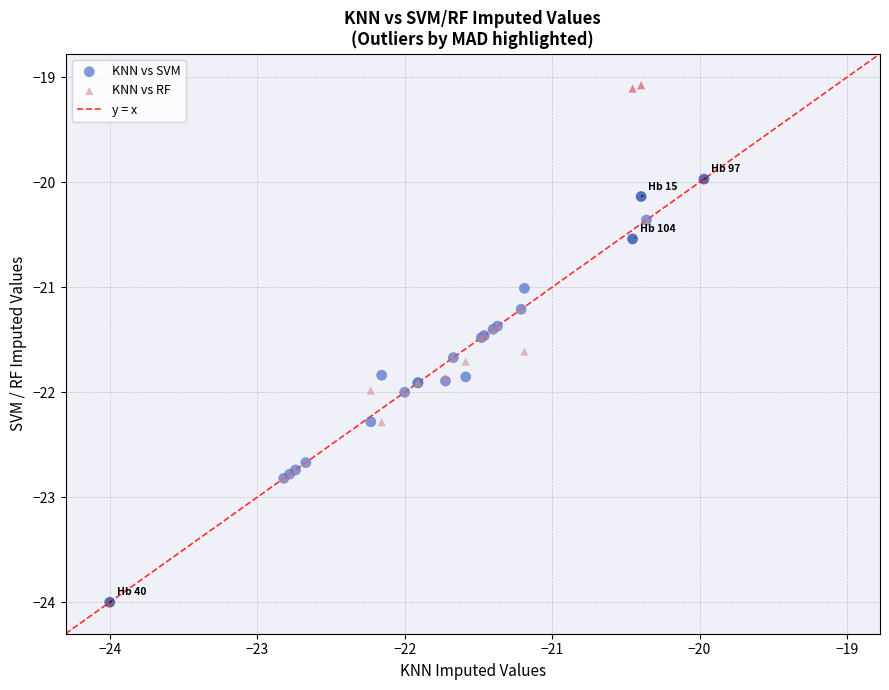

Which series has the widest spread of Y values?

KNN vs RF